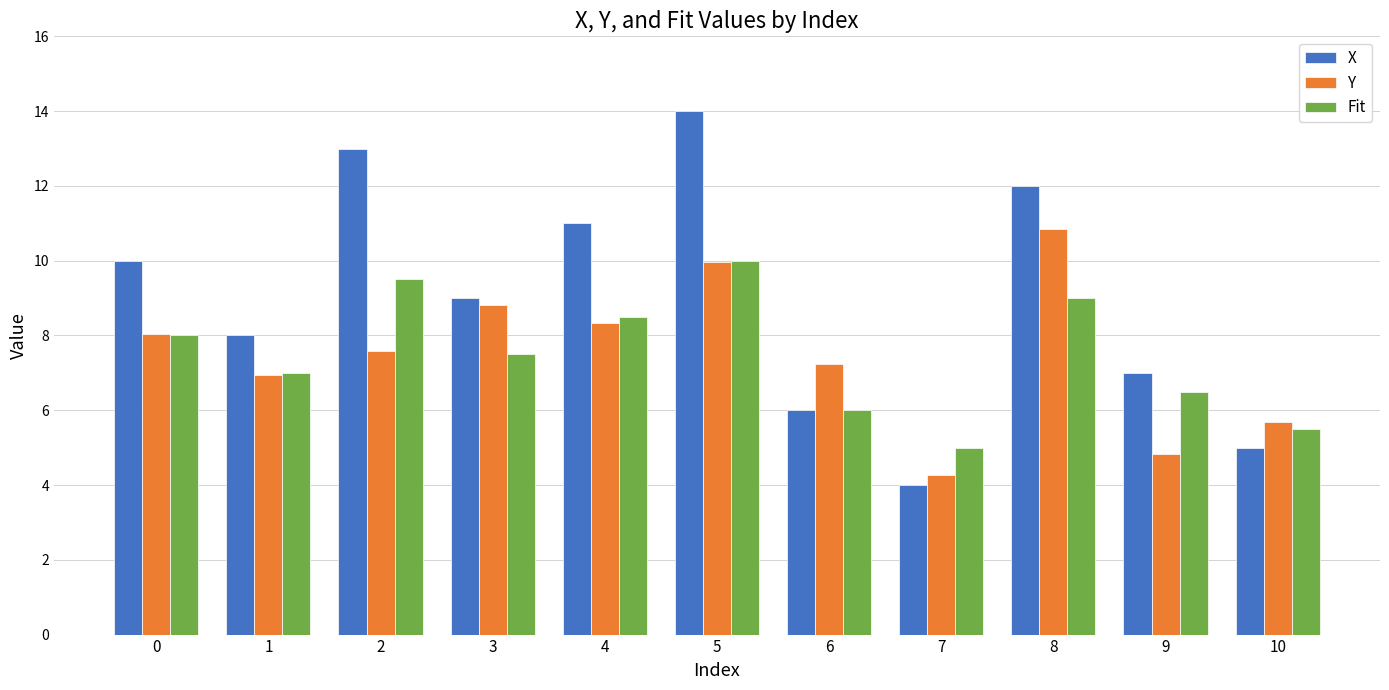

What are all the series names shown in the legend?

X, Y, Fit